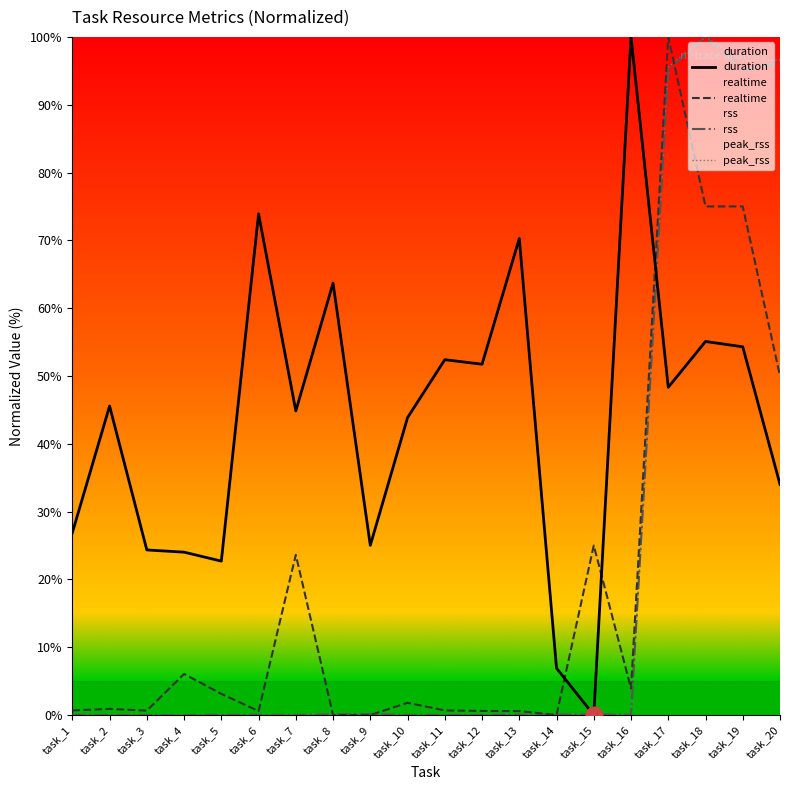

Rank the series at task_9 from lowest to highest value.

realtime, rss, peak_rss, duration